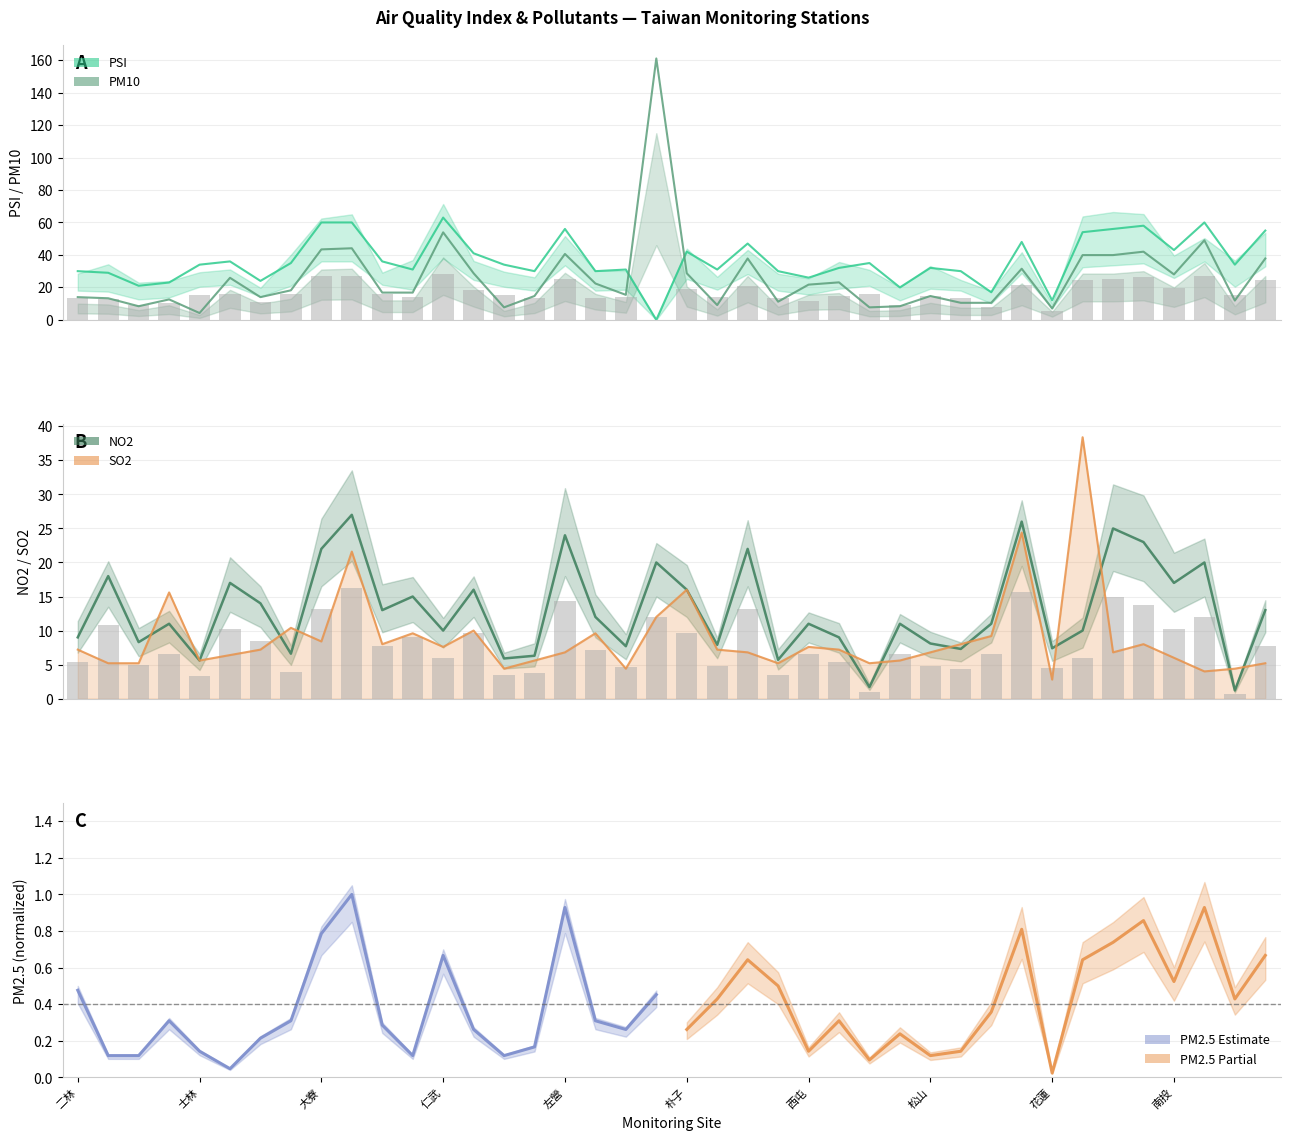

Is the value of SO2 at 汐止 greater than the value of PM10 at 林口?

No